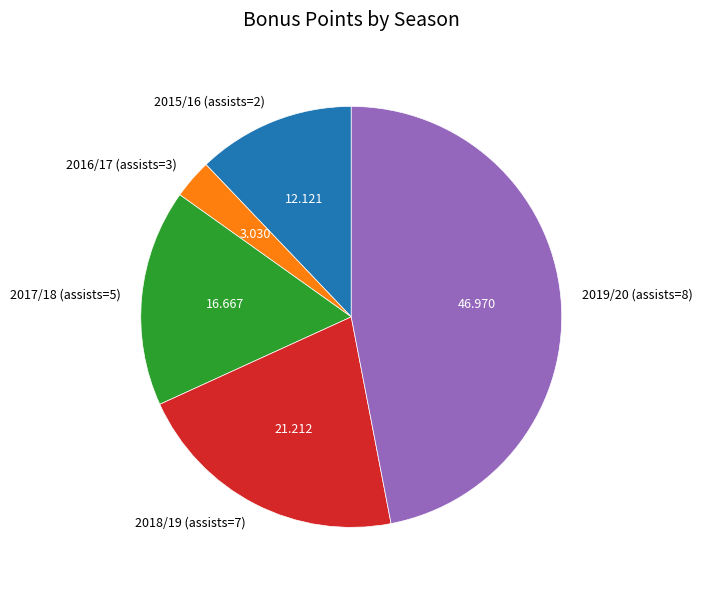

Which has a higher value, 2016/17 (assists=3) or 2018/19 (assists=7)?

2018/19 (assists=7)